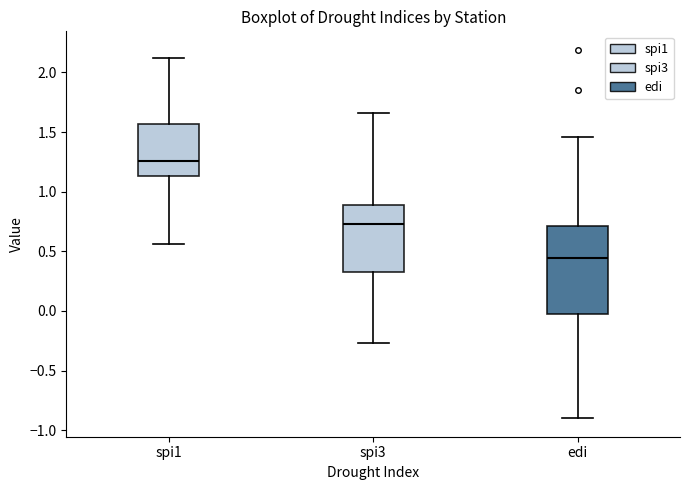

Reading left to right, read every box against the y-axis: the position of its median line, the range the box covers, and the ends of its whiskers. The values are not printed on the chart, so give them approximately, as read against the axis.

spi1: median 1.25, box 1.15 to 1.55, whiskers 0.55 to 2.10
spi3: median 0.75, box 0.30 to 0.90, whiskers -0.25 to 1.65
edi: median 0.45, box 0.00 to 0.70, whiskers -0.90 to 1.45